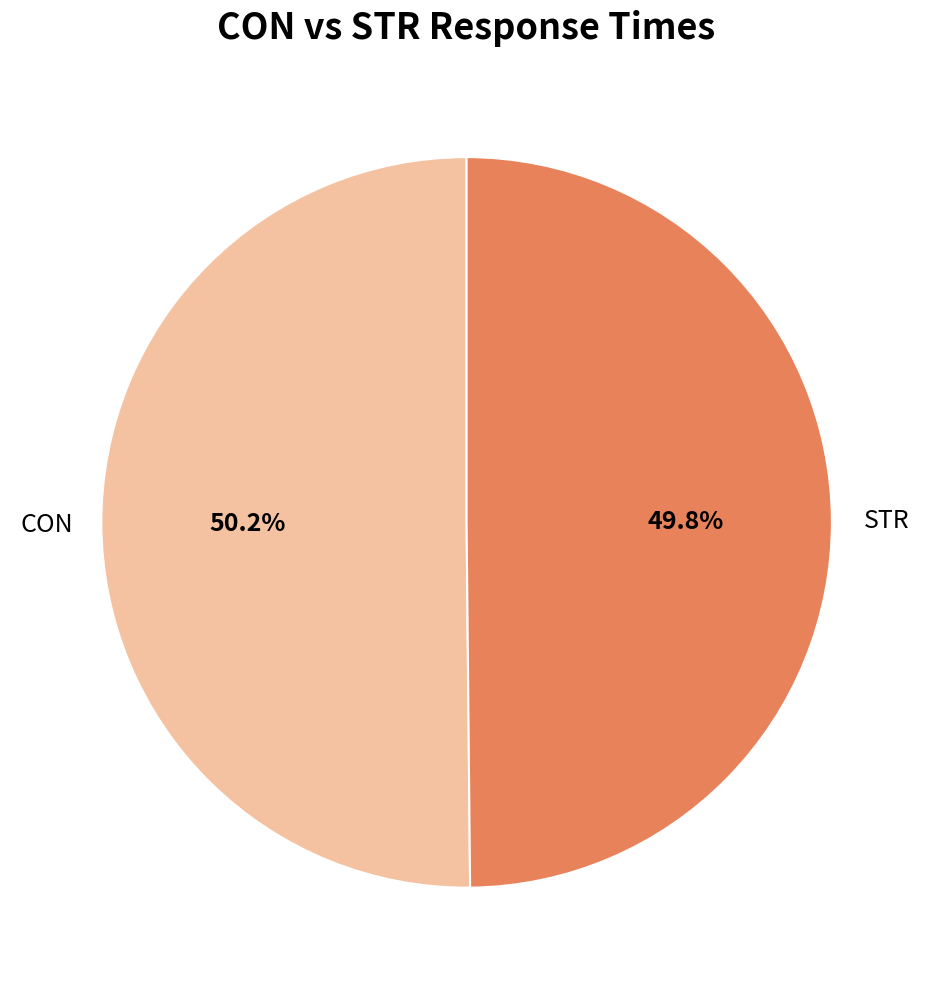

Is it true that CON is 50% of the pie?

True